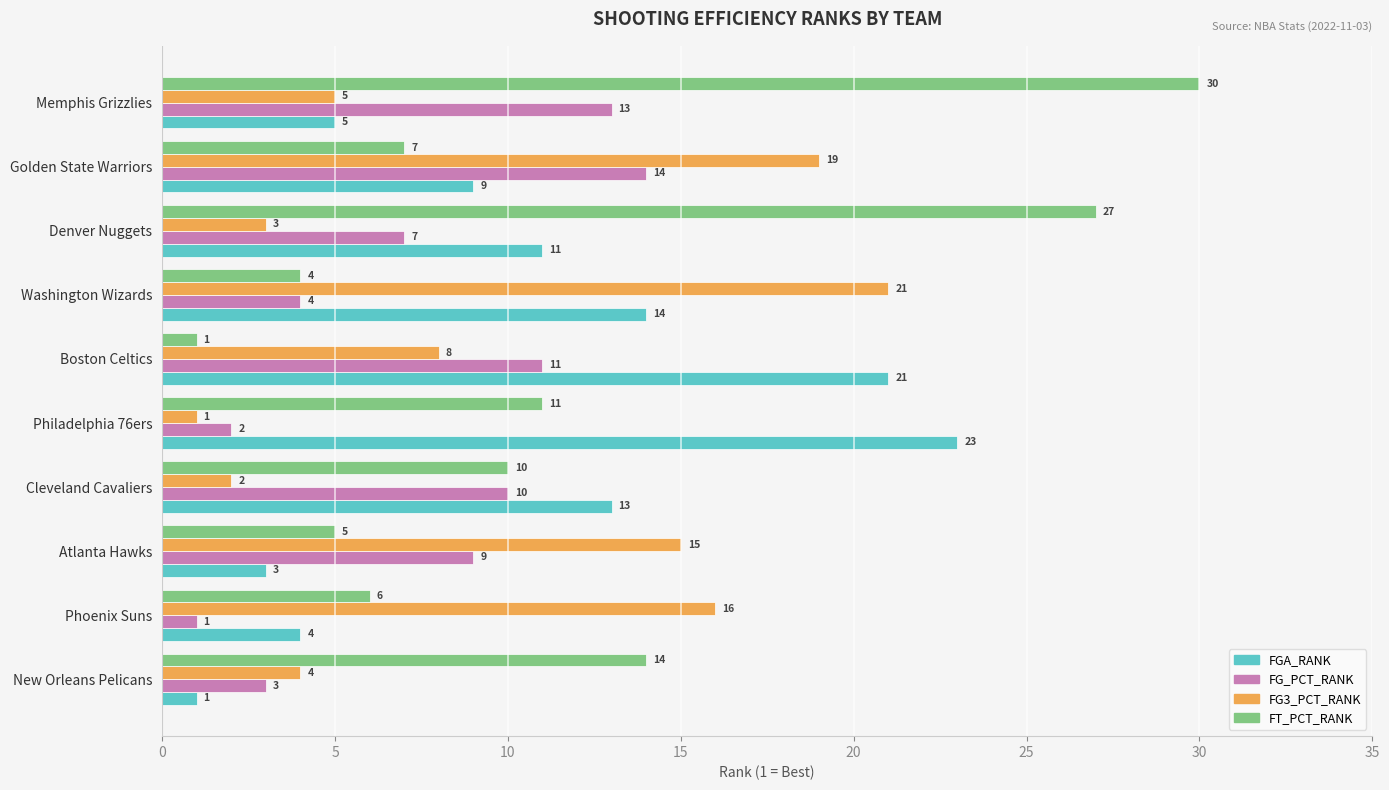

Which series has the largest range (max minus min)?

FT_PCT_RANK